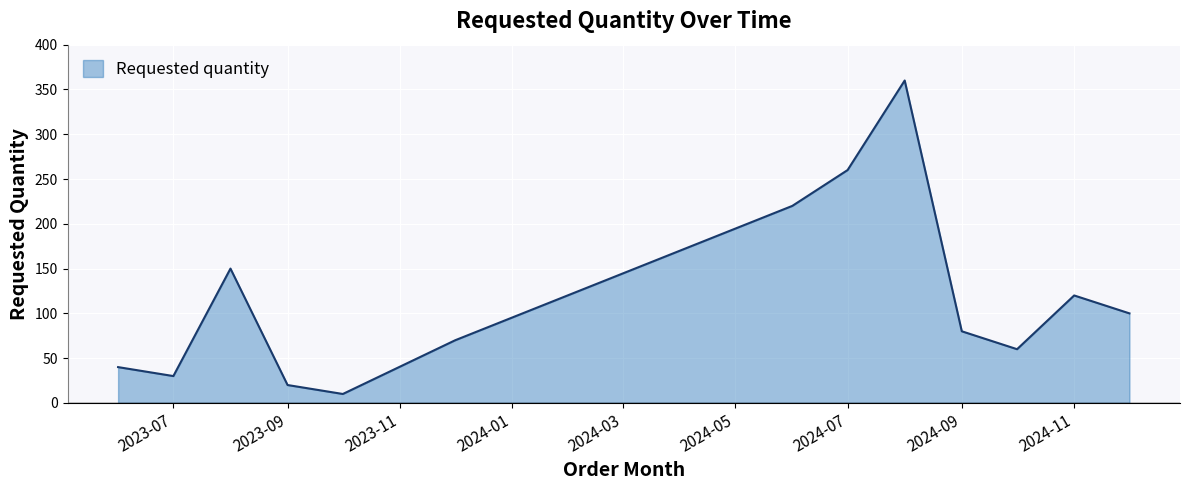

What is the minimum value shown in the chart?

10